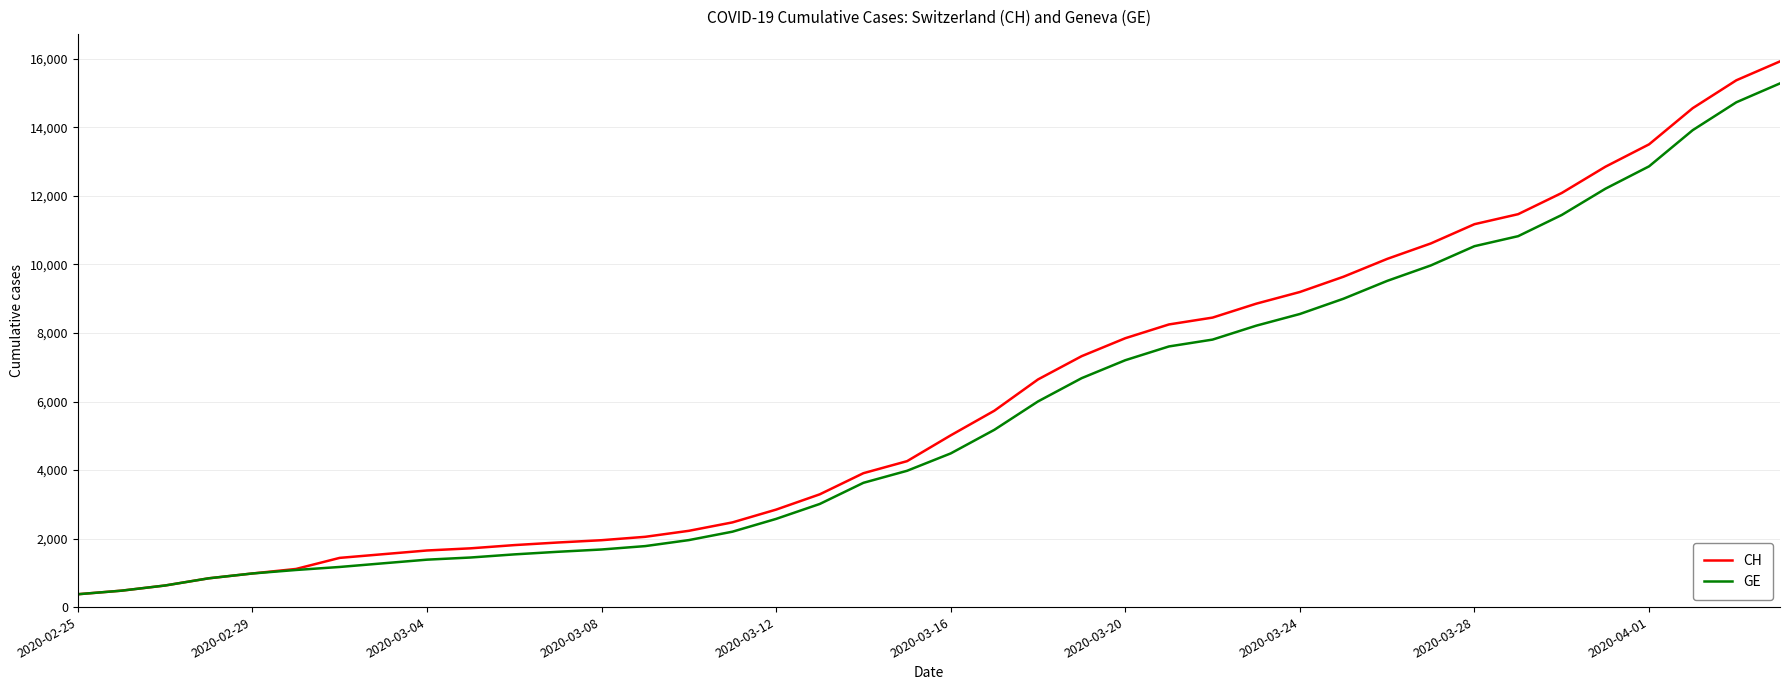

What is the maximum value shown in the chart?

15926